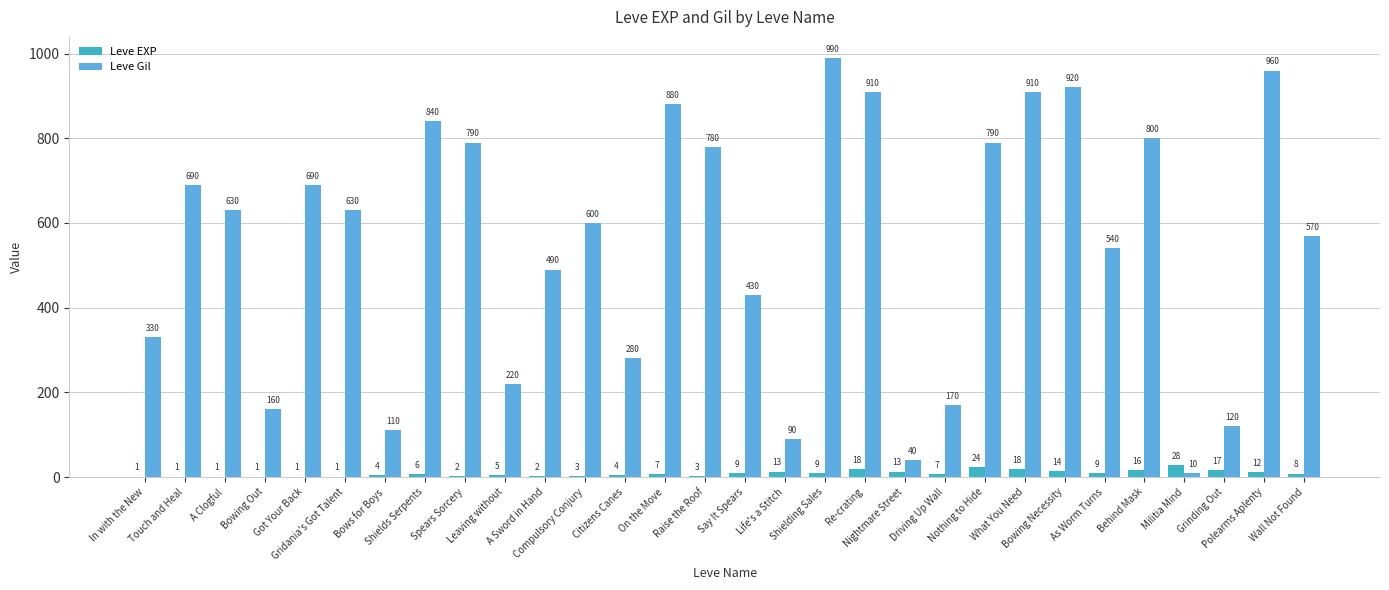

What is the highest value of the Leve Gil series?

990